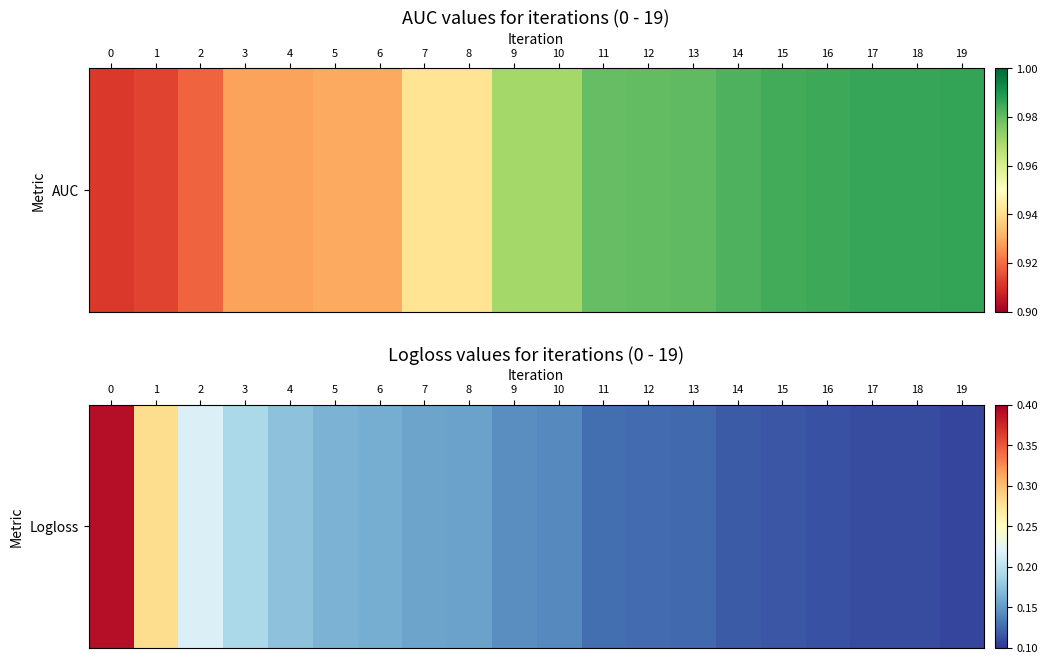

What is the change in value from 1 to 3?

-0.1